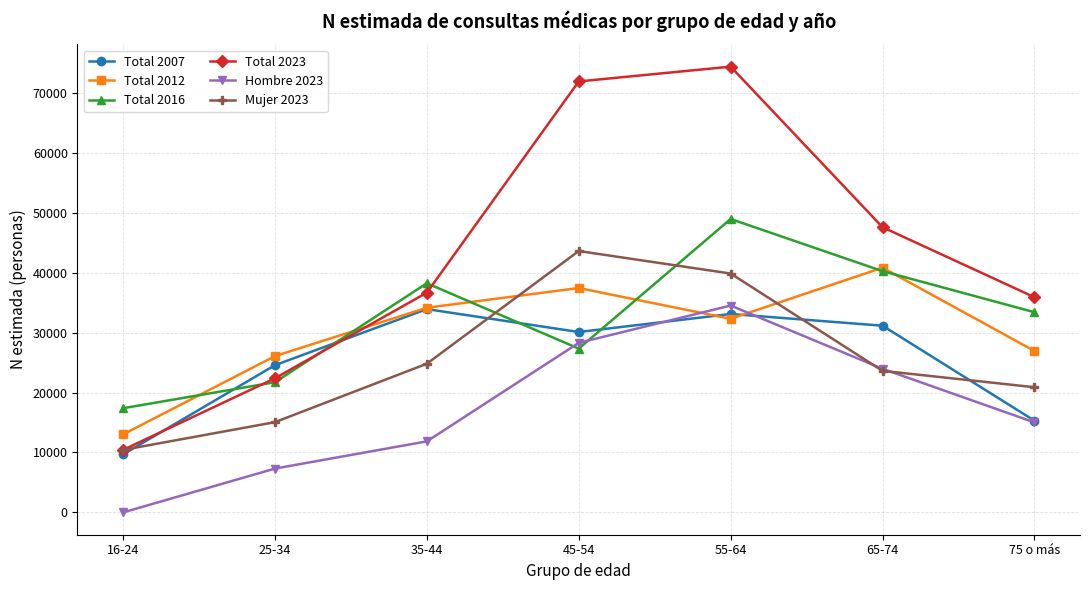

What are all the series names shown in the legend?

Total 2007, Total 2012, Total 2016, Total 2023, Hombre 2023, Mujer 2023